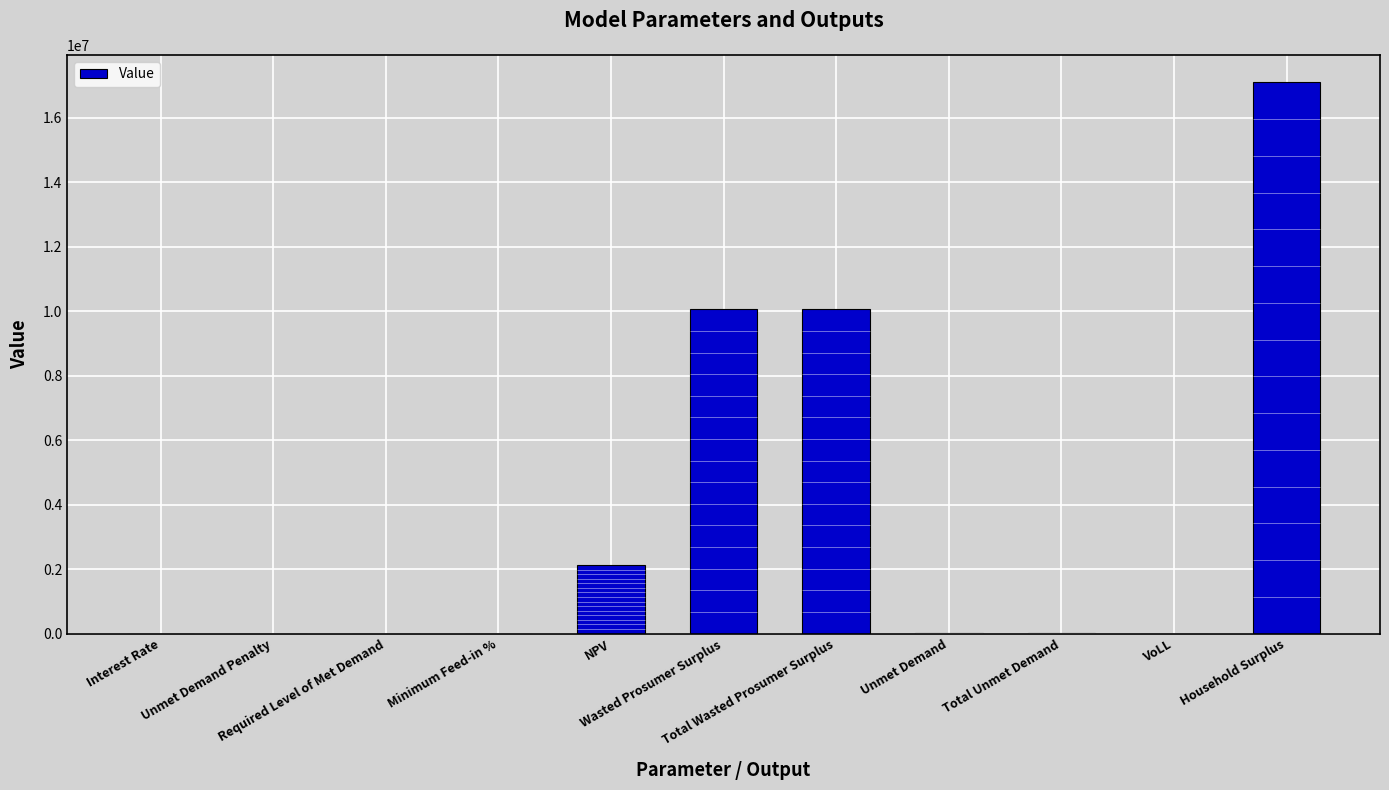

At which category does the chart reach its peak across all series?

Household Surplus